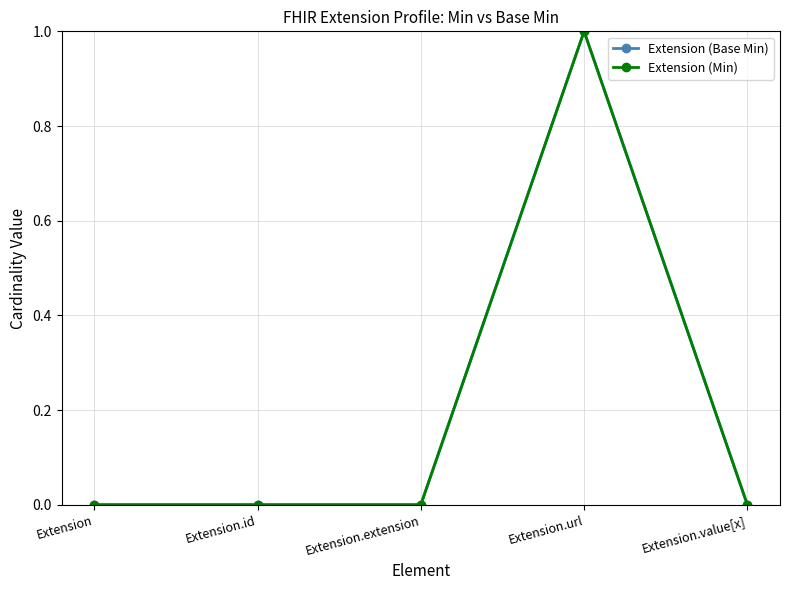

True or false: Extension (Base Min) and Extension (Min) cross at least once.

False